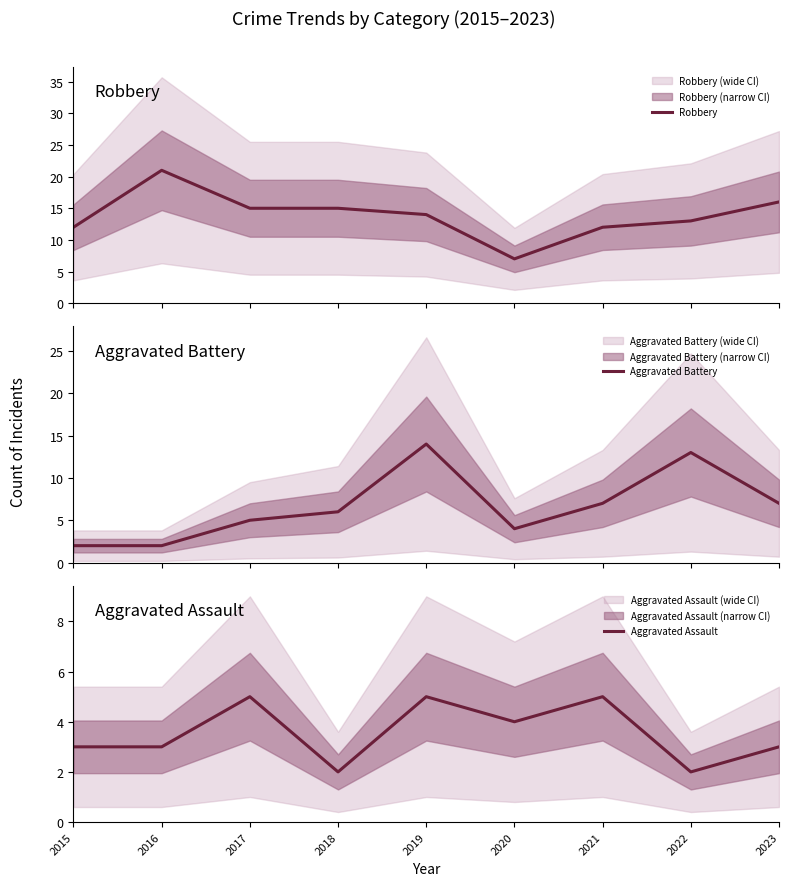

How many interior local valleys does the Aggravated Battery series have?

1